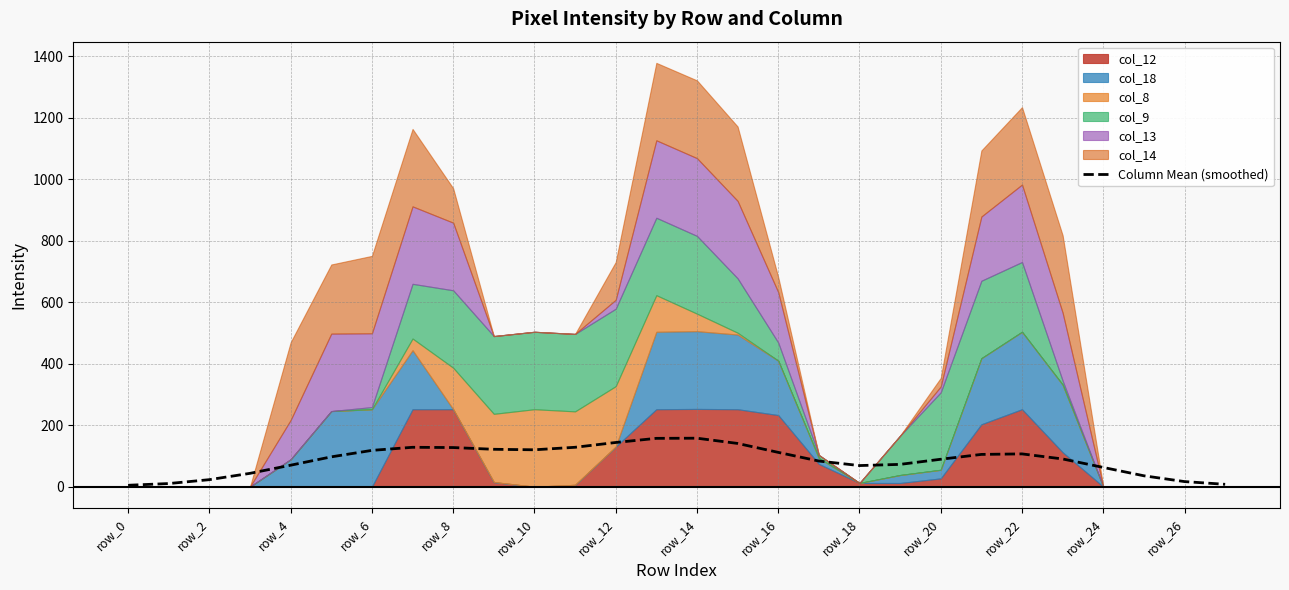

Is it true that the value at 14 is 282.5?

False